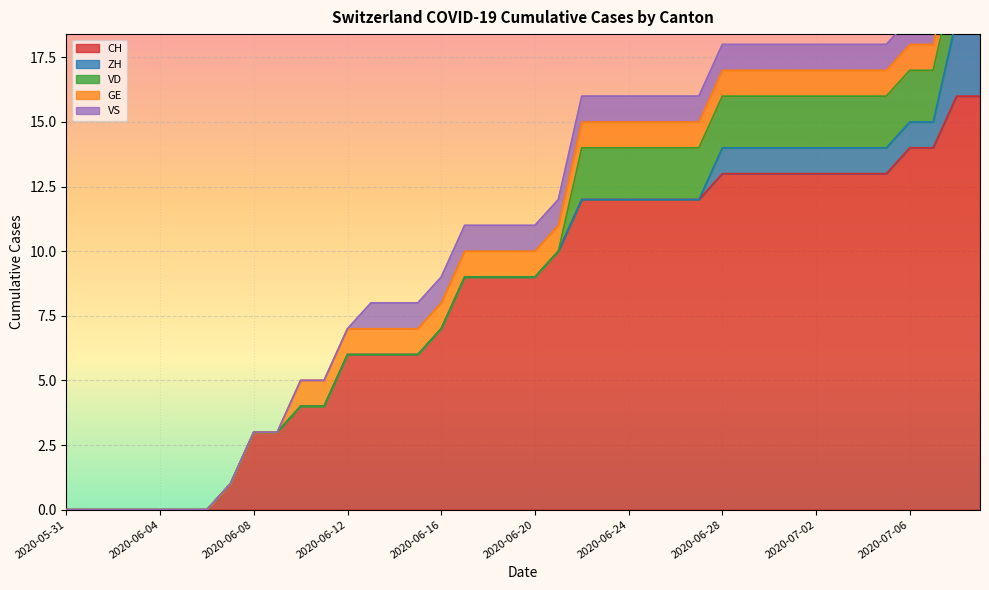

Which label corresponds to the smallest value in the chart?

2020-05-31